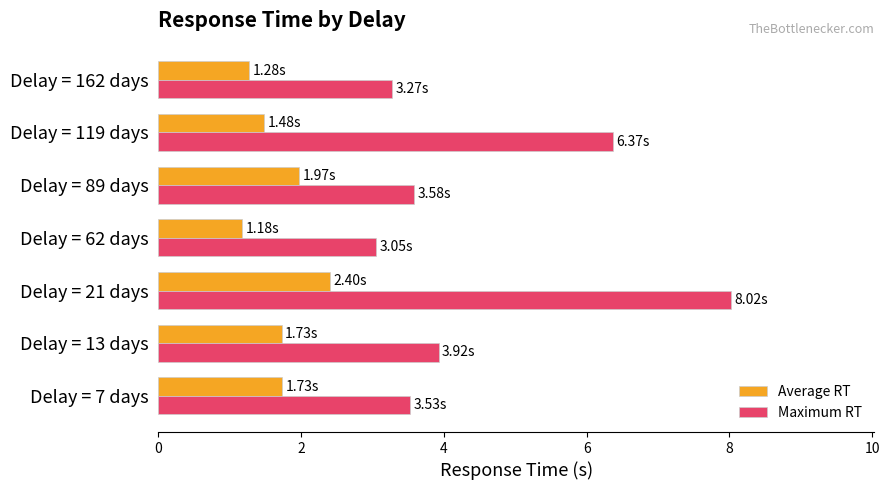

What is the average value of the Average RT series?

1.7